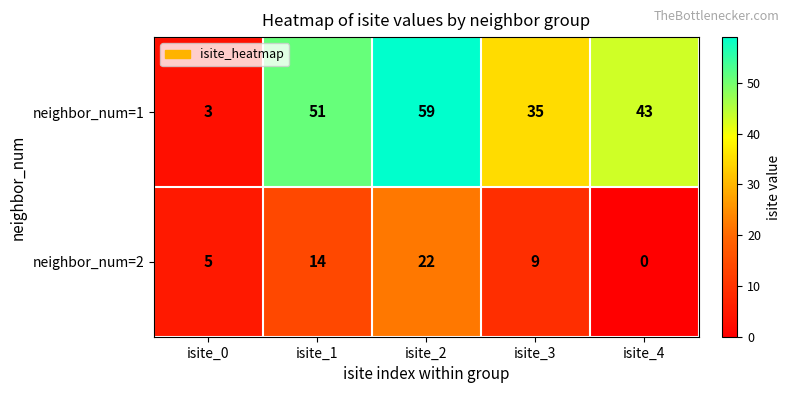

What is the total value across all series at isite_0?

8